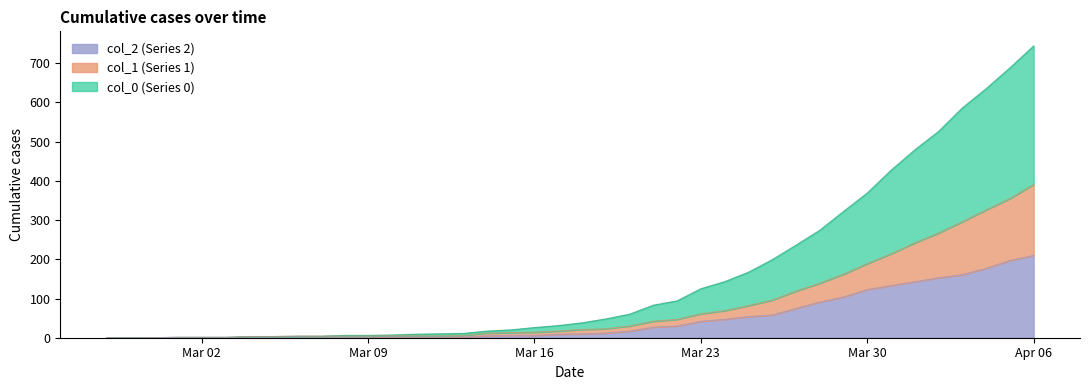

Between 2020-04-03 and 2020-03-01, which is larger?

2020-04-03